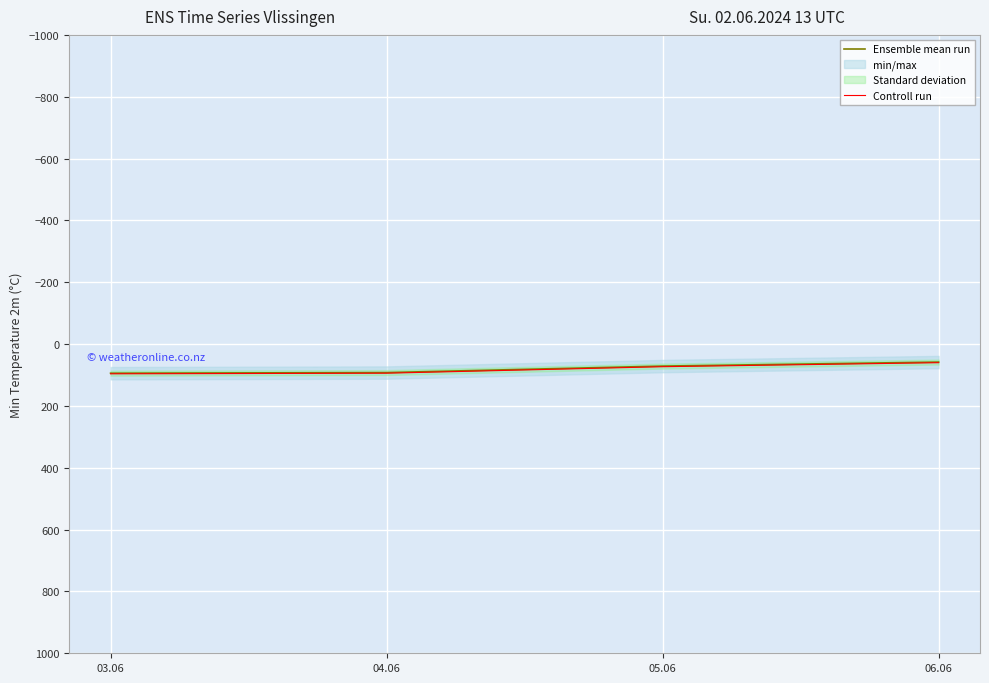

List the labels in order of Controll run value, smallest first.

06.06, 05.06, 04.06, 03.06